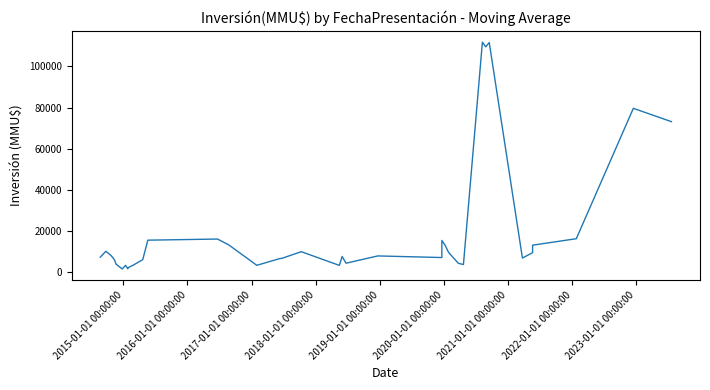

What is the sum of all values?

743485.7